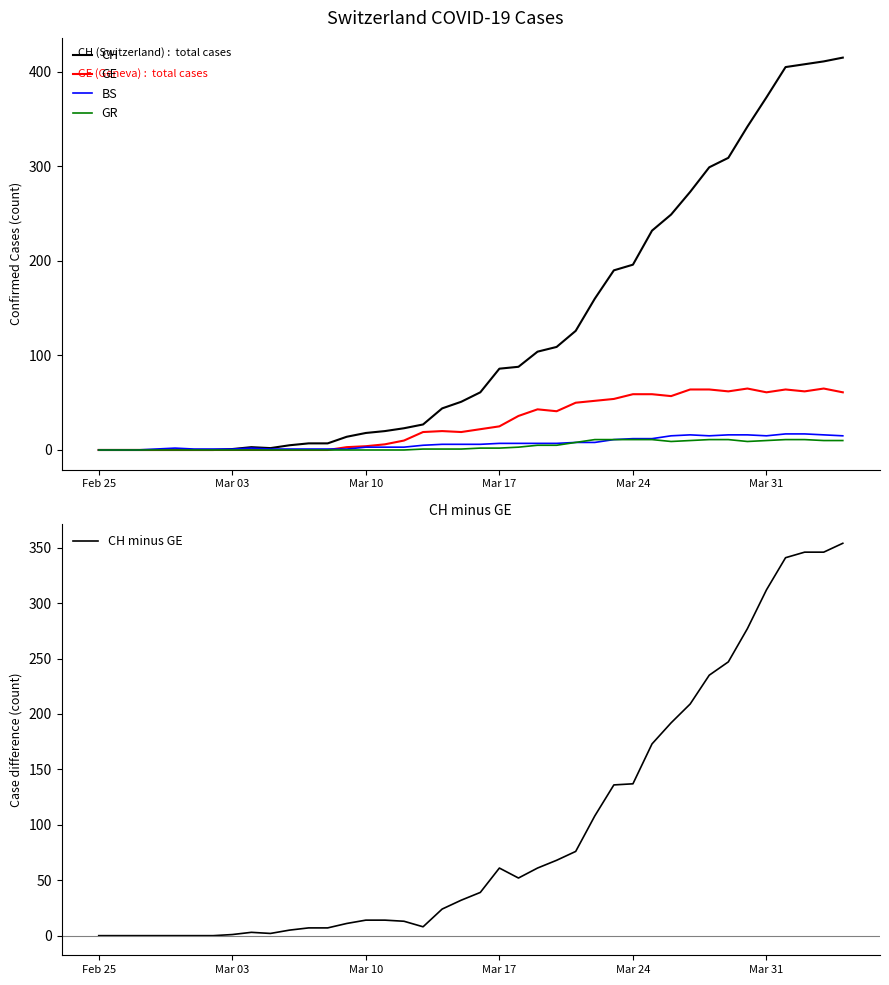

True or false: GE and CH cross at least once.

False